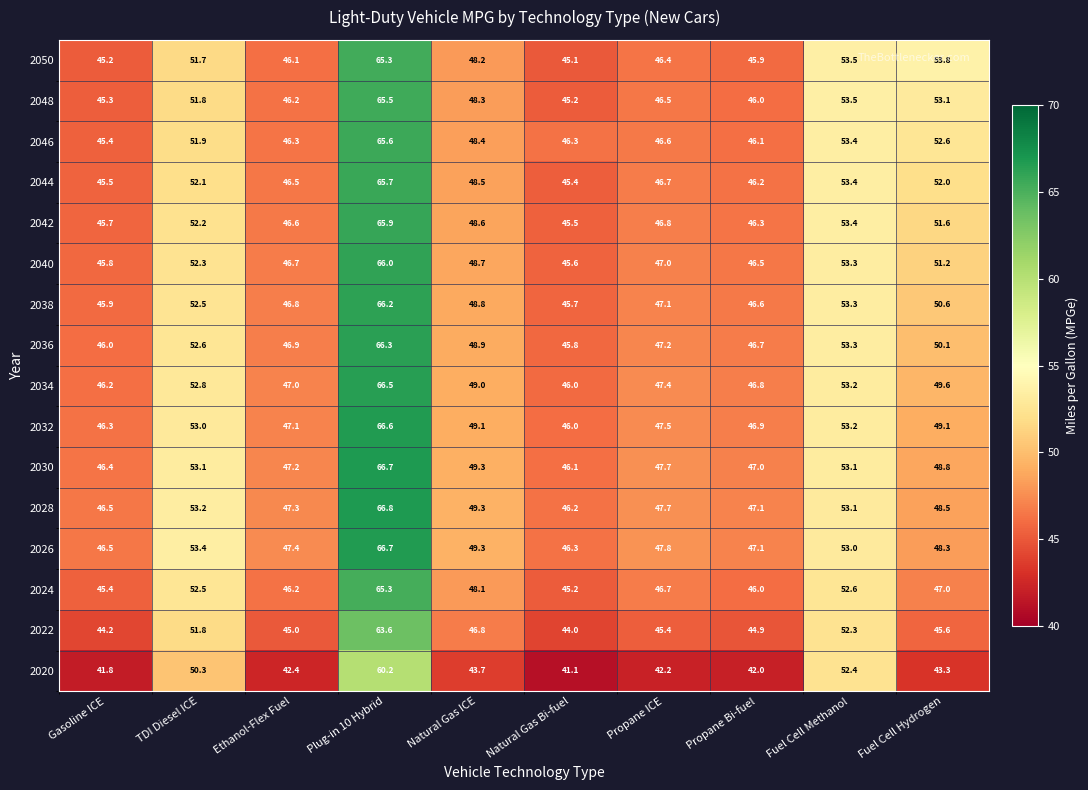

Which series has the largest total across all categories?

2026